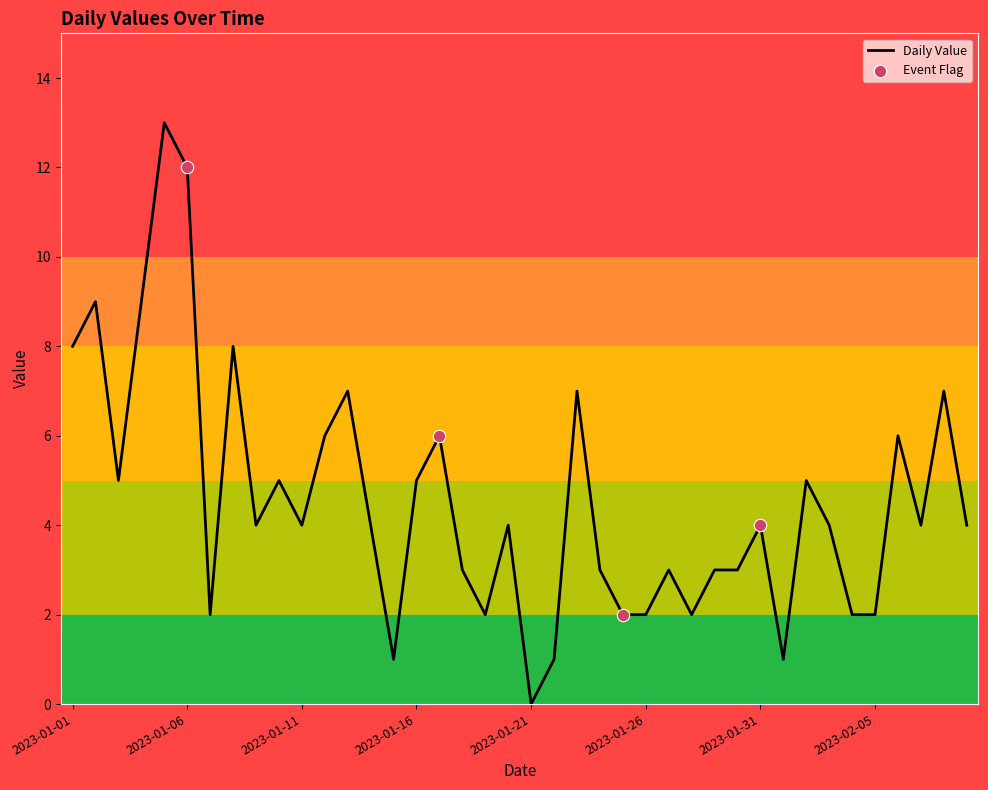

What is the difference between the maximum and minimum values?

13